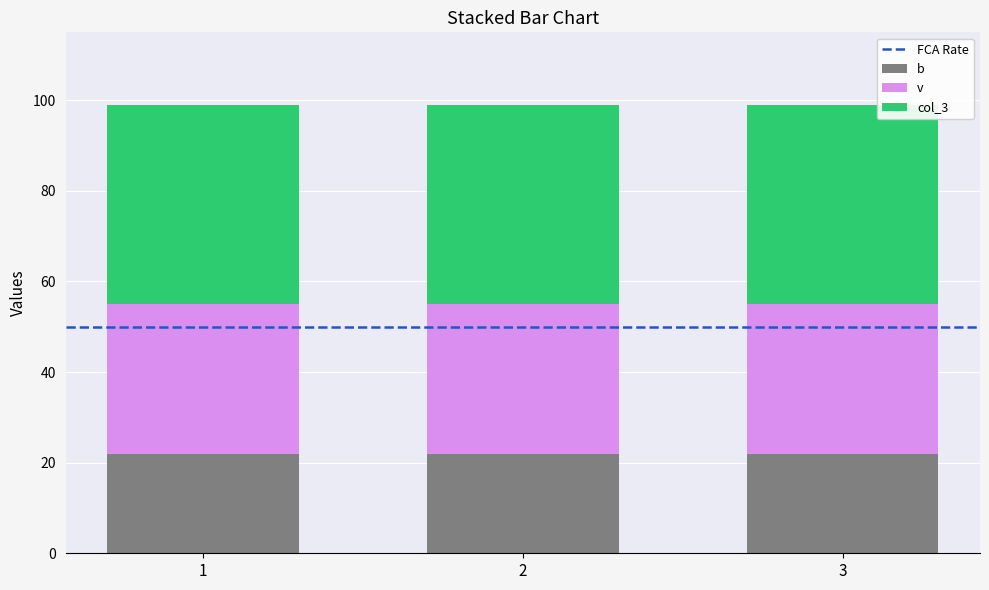

Is it true that b equals 14 at 3?

False